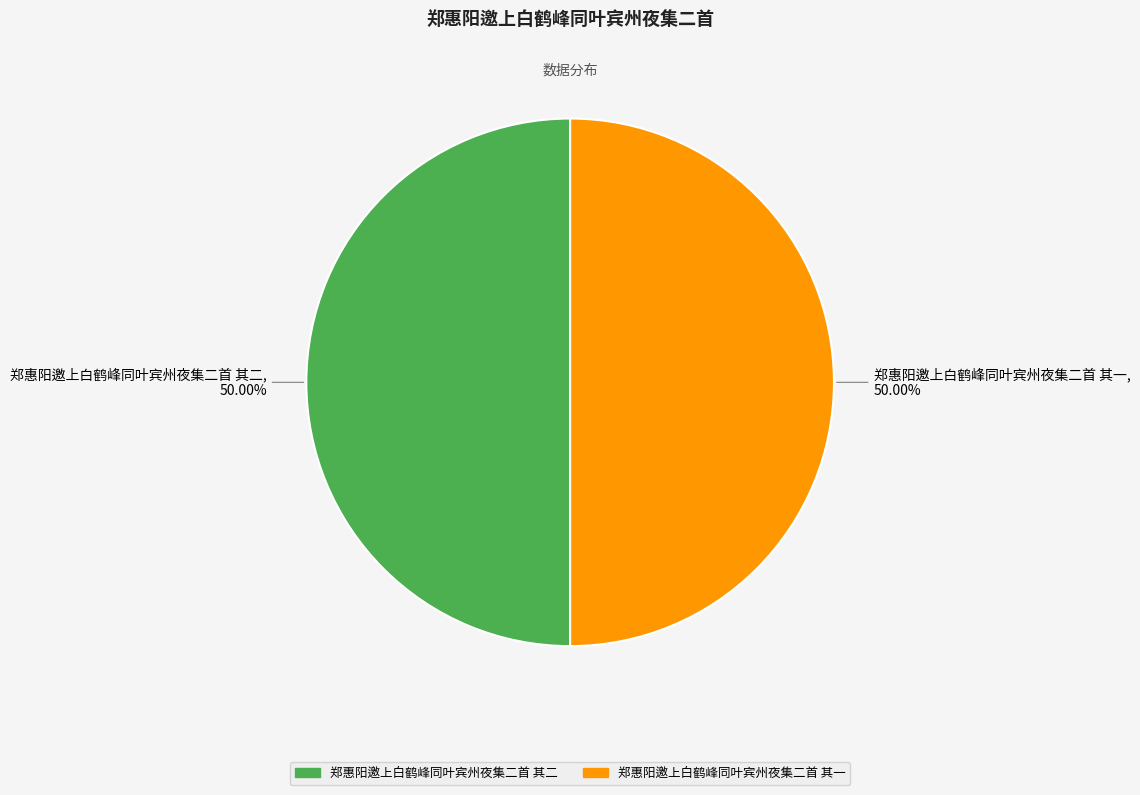

Combined, do 郑惠阳邀上白鹤峰同叶宾州夜集二首 其一 and 郑惠阳邀上白鹤峰同叶宾州夜集二首 其二 account for over 50%?

Yes